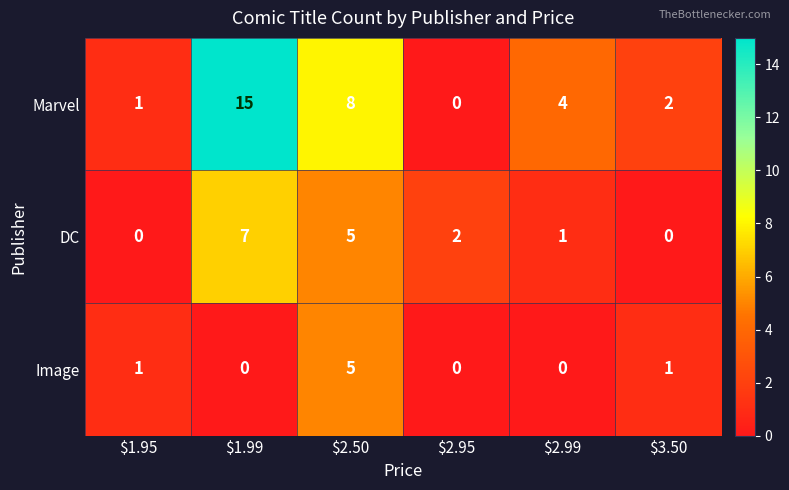

What is the difference between the maximum and minimum values in the Image series?

5